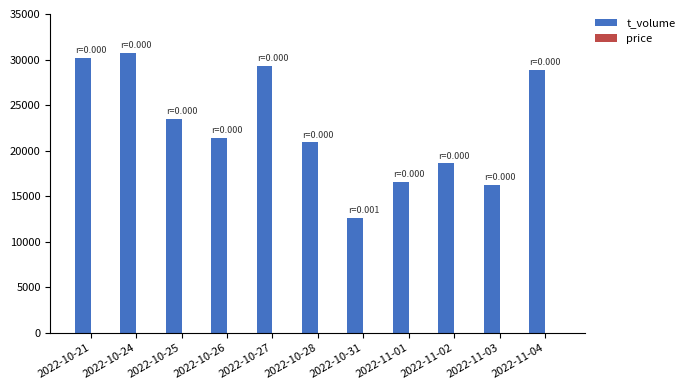

How many data points does each series have?

11